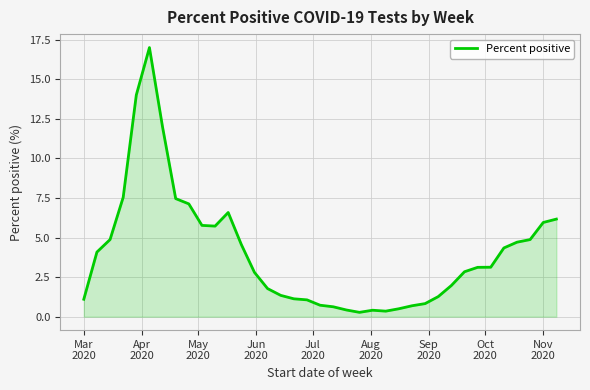

What is the maximum value shown in the chart?

17.0